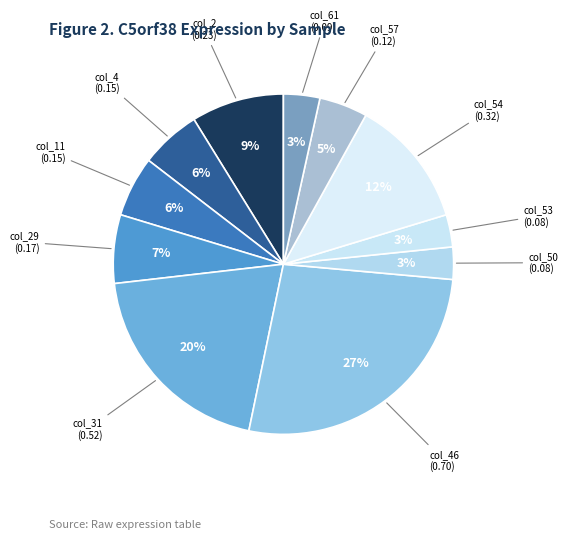

How many slices are in this pie chart?

11